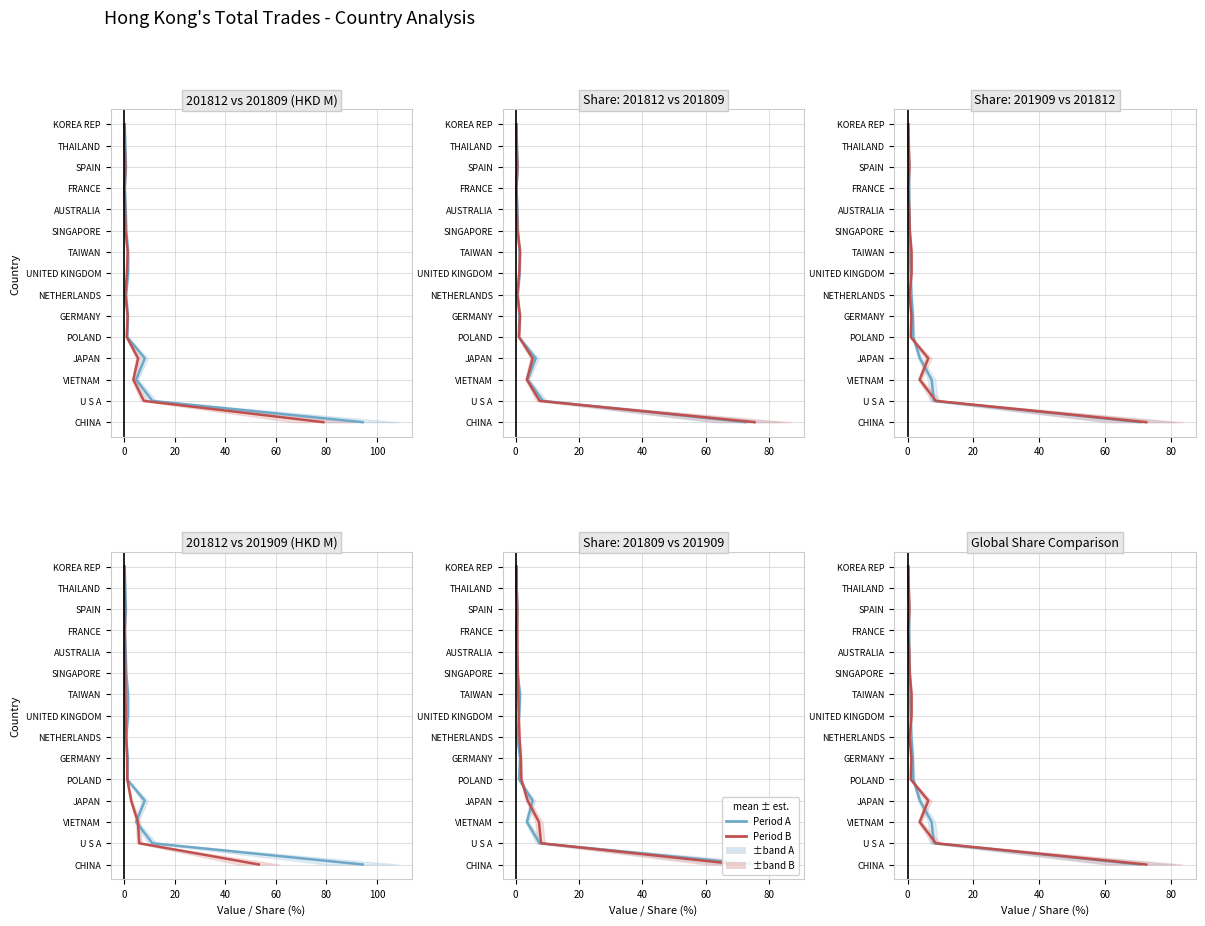

Is the value of Period A (blue) at 10 greater than the value of Period B (red) at 20?

Yes